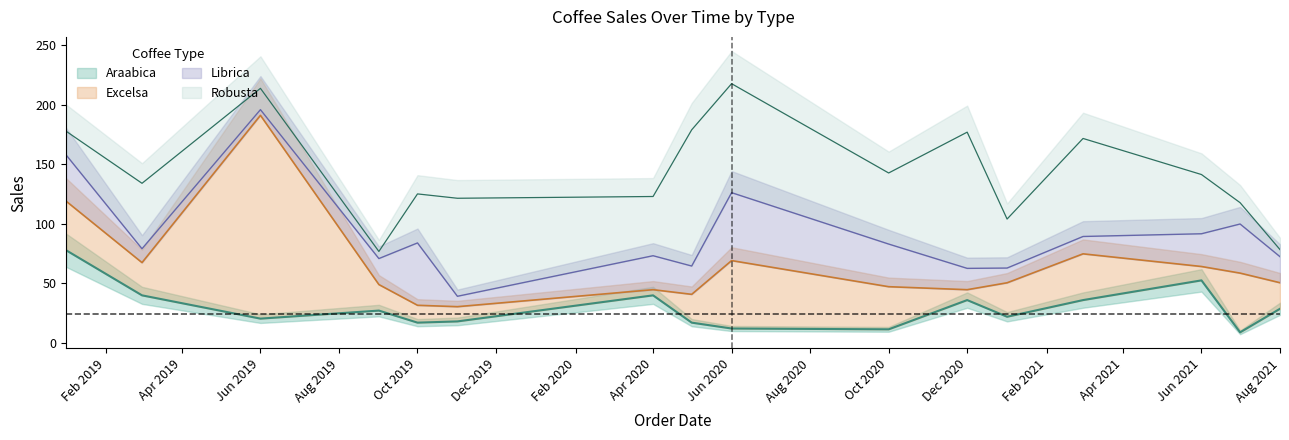

The value of Excelsa at 2021-08 is 12.0. True or false?

False